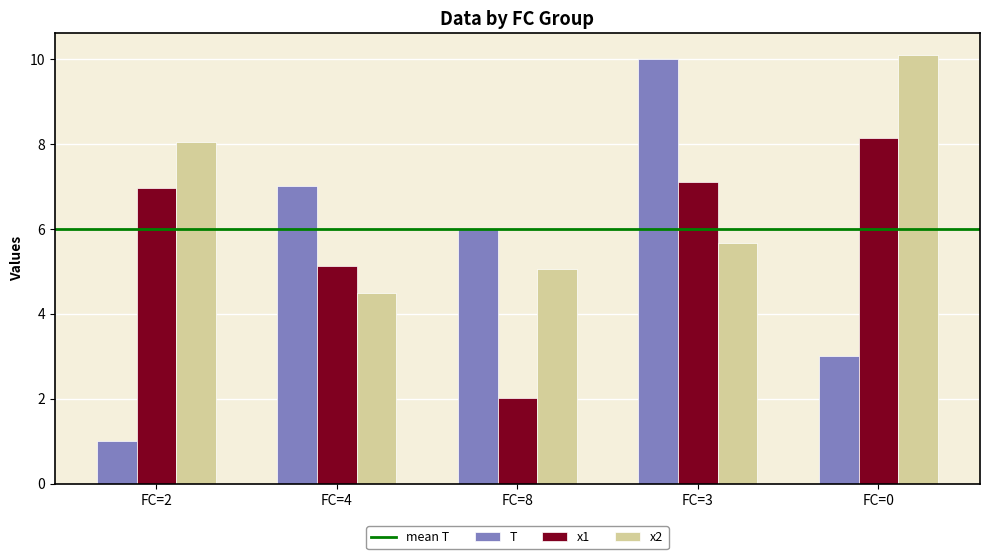

What is the total value across all series at FC=2?

16.0